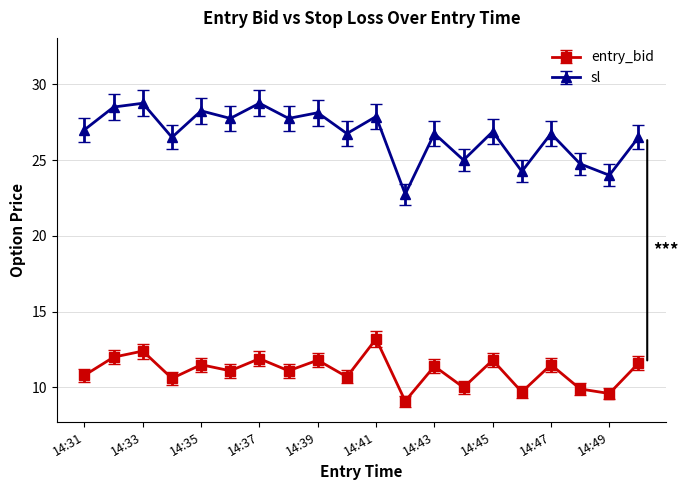

Does the chart display data point markers on the line(s)?

Yes